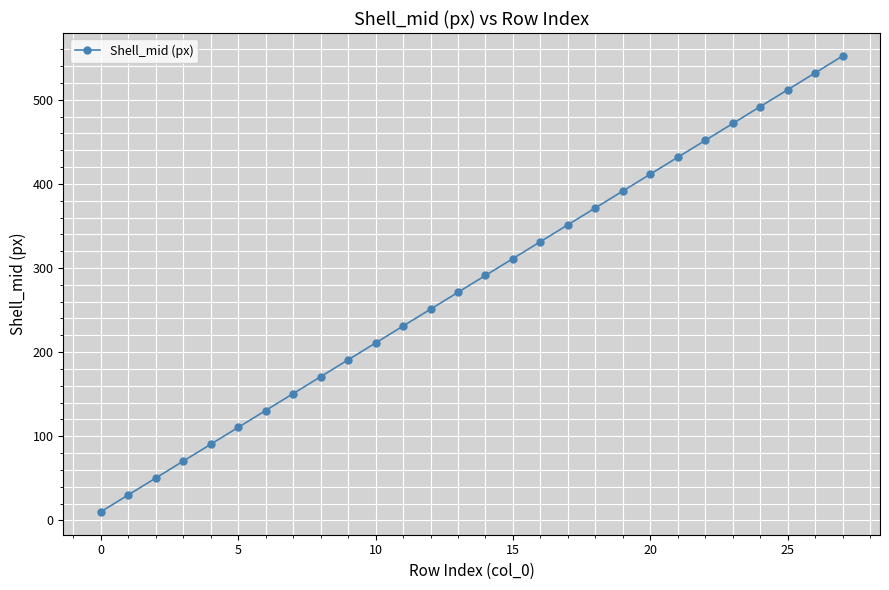

What is the maximum value shown in the chart?

552.2